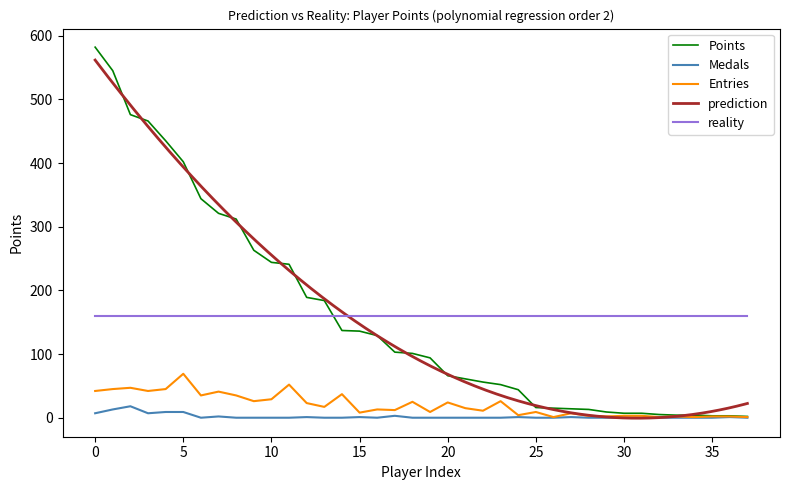

Which series has the largest range (max minus min)?

Points